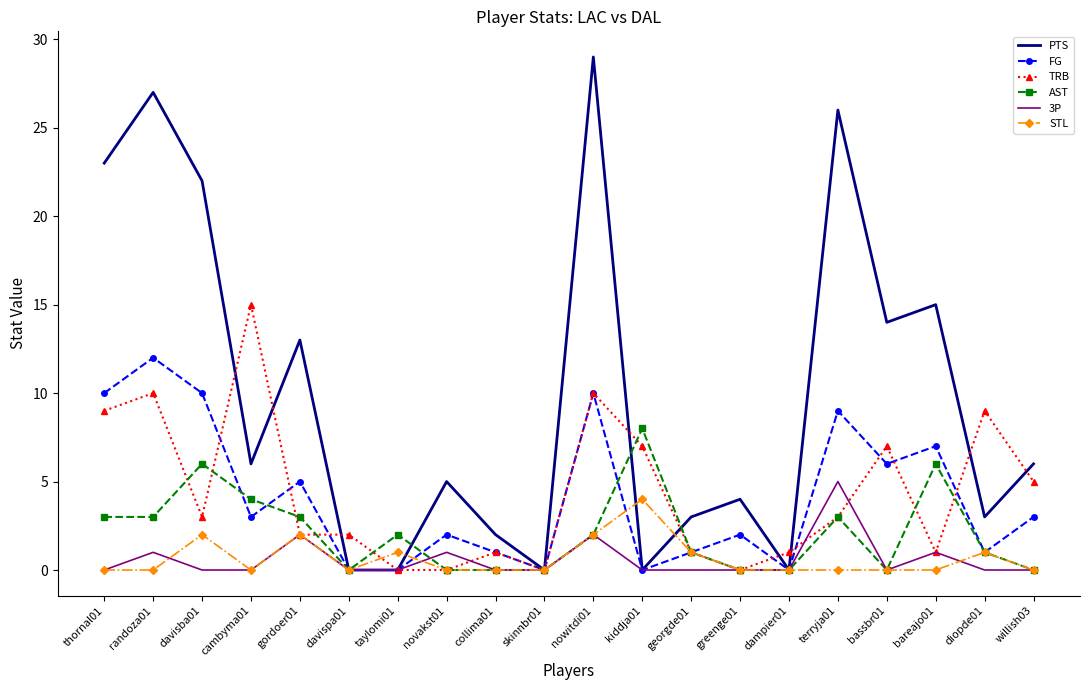

At which label does FG first exceed 3?

thornal01